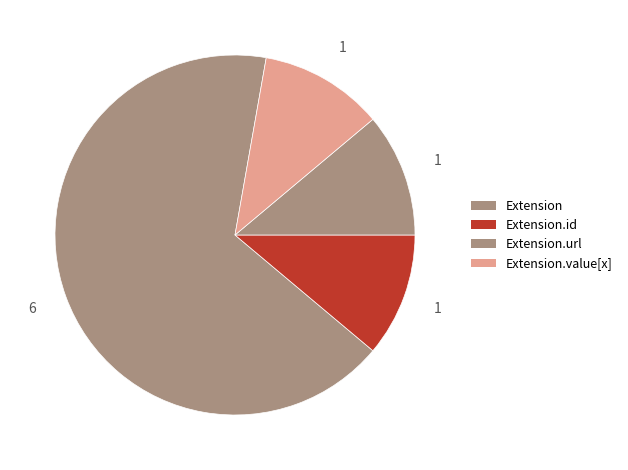

Which category has the biggest portion of the pie?

Extension